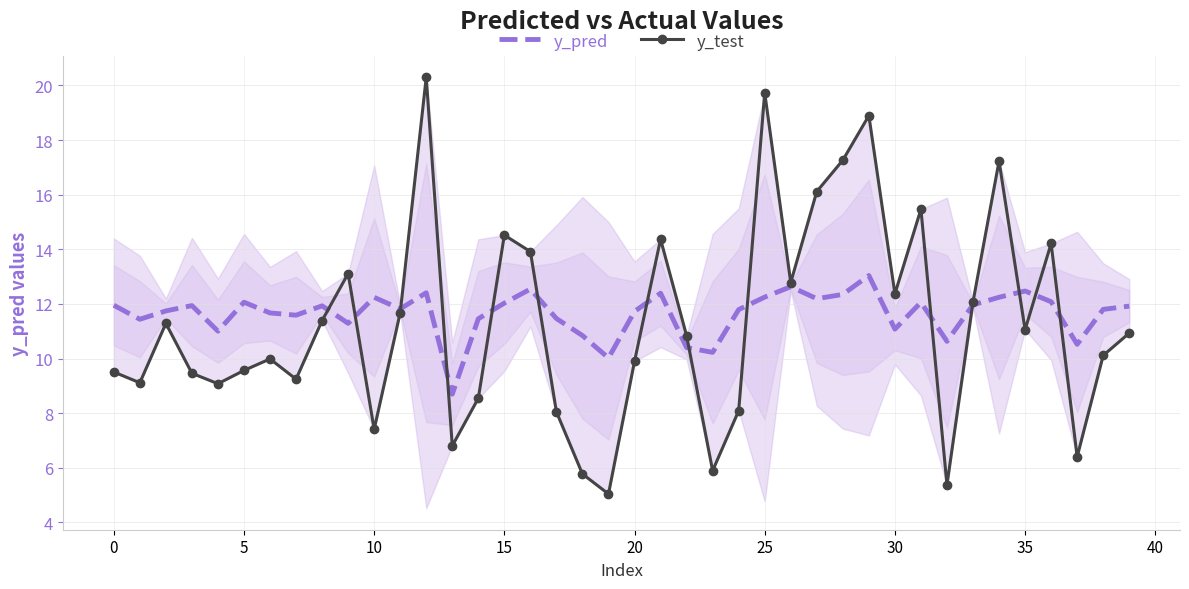

Which series has the largest total across all categories?

y_pred